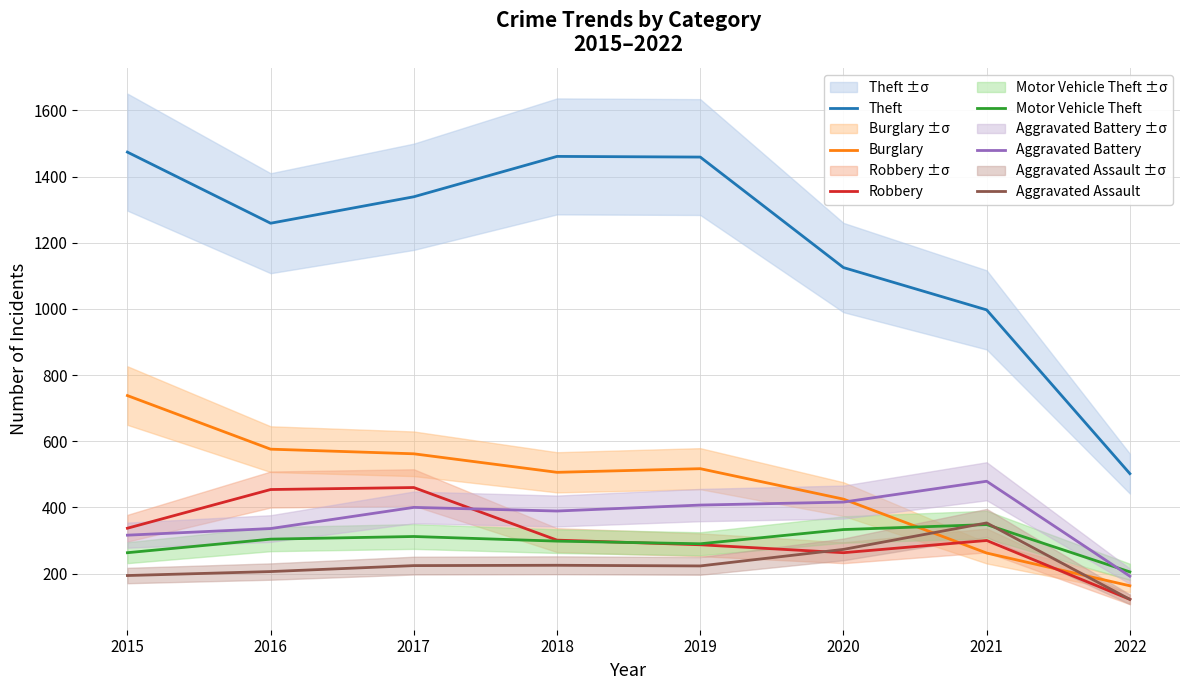

How many lines are shown in the chart?

6